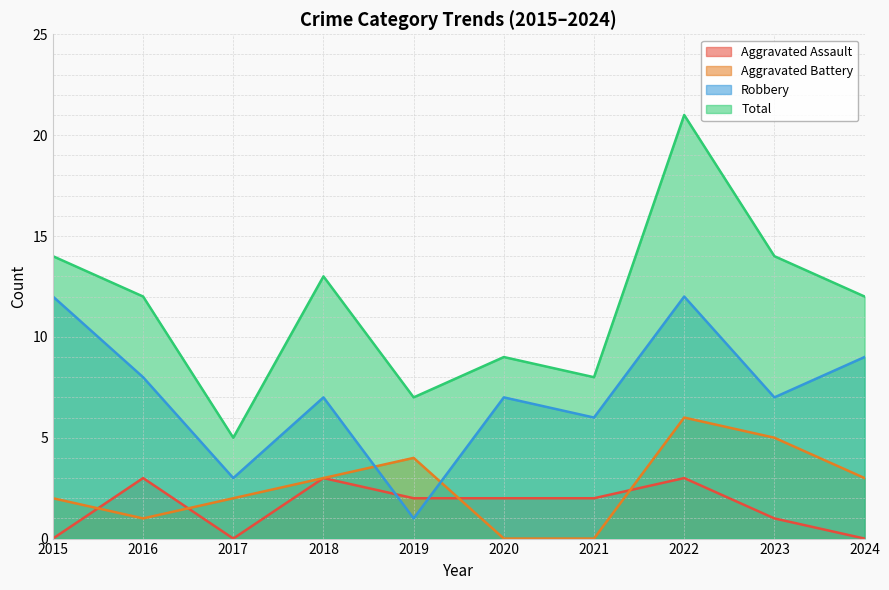

Rank the categories by Aggravated Assault value from lowest to highest.

2015, 2017, 2024, 2023, 2019, 2020, 2021, 2016, 2018, 2022